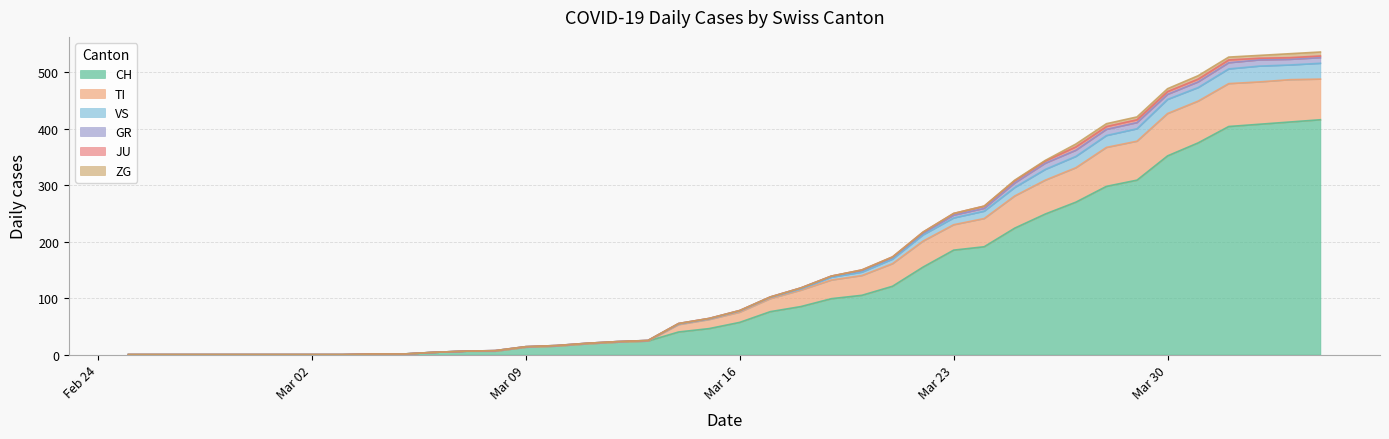

What are all the series names shown in the legend?

CH, TI, VS, GR, JU, ZG